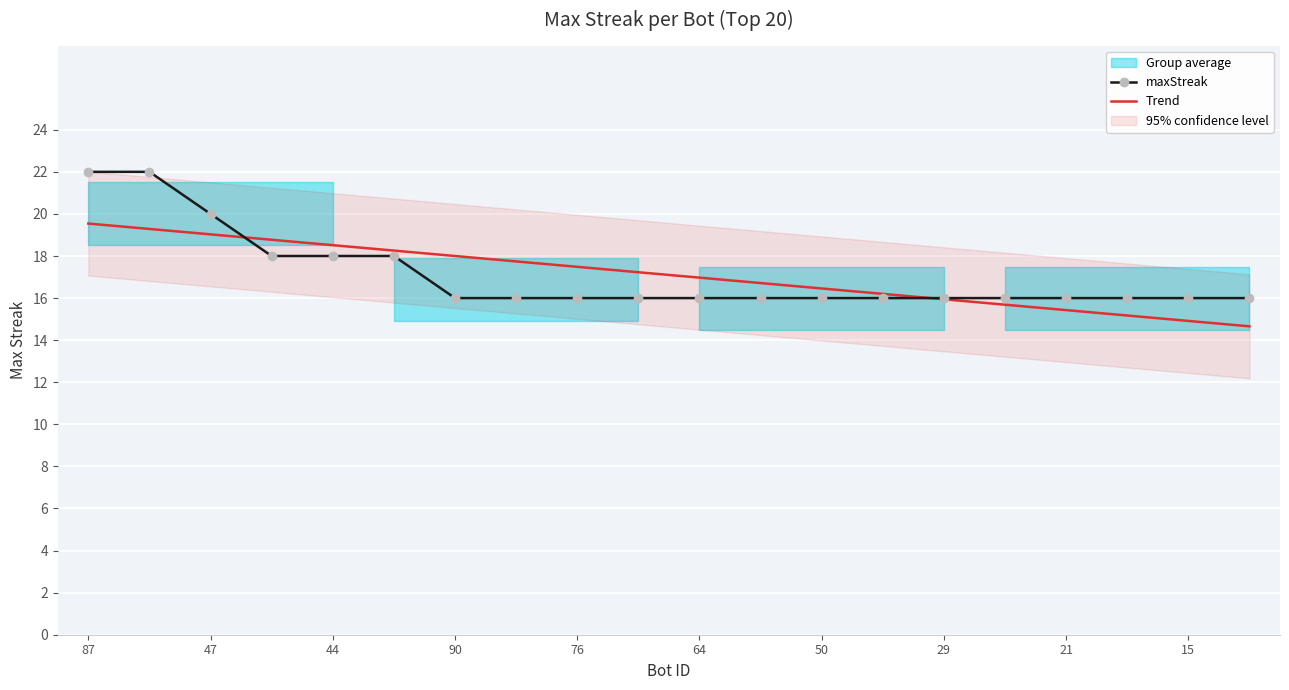

Which series has the largest total across all categories?

Trend